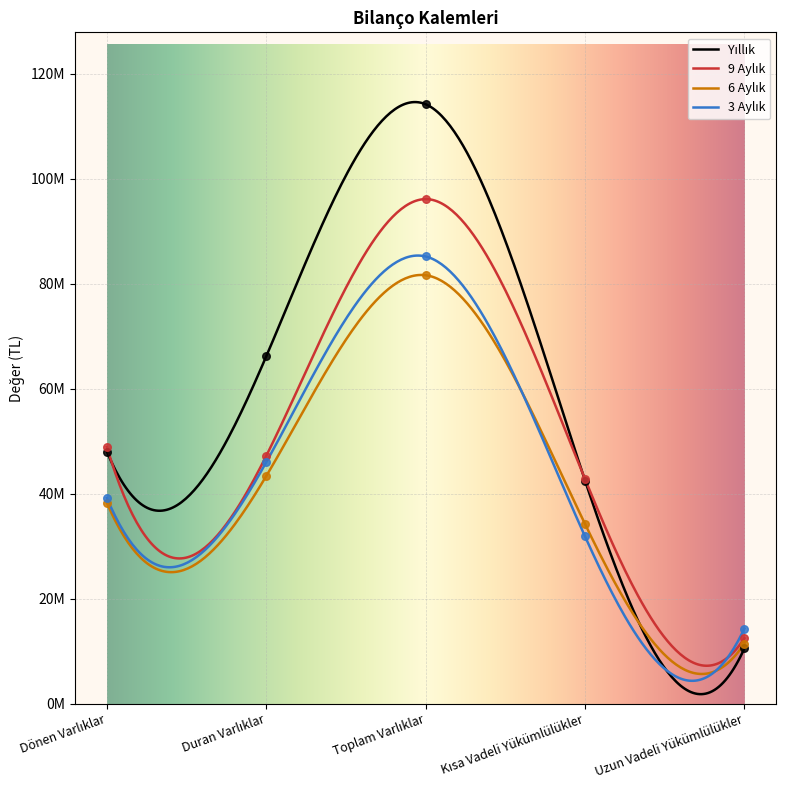

What are all the series names shown in the legend?

Yıllık, 9 Aylık, 6 Aylık, 3 Aylık